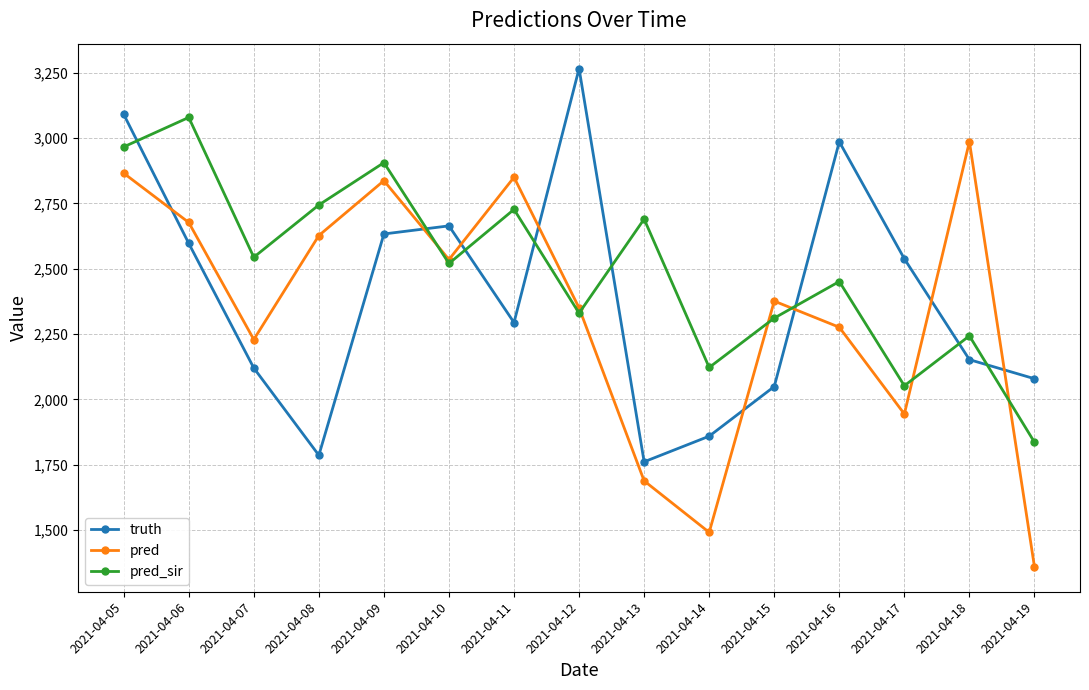

What is the minimum value for truth?

1761.0